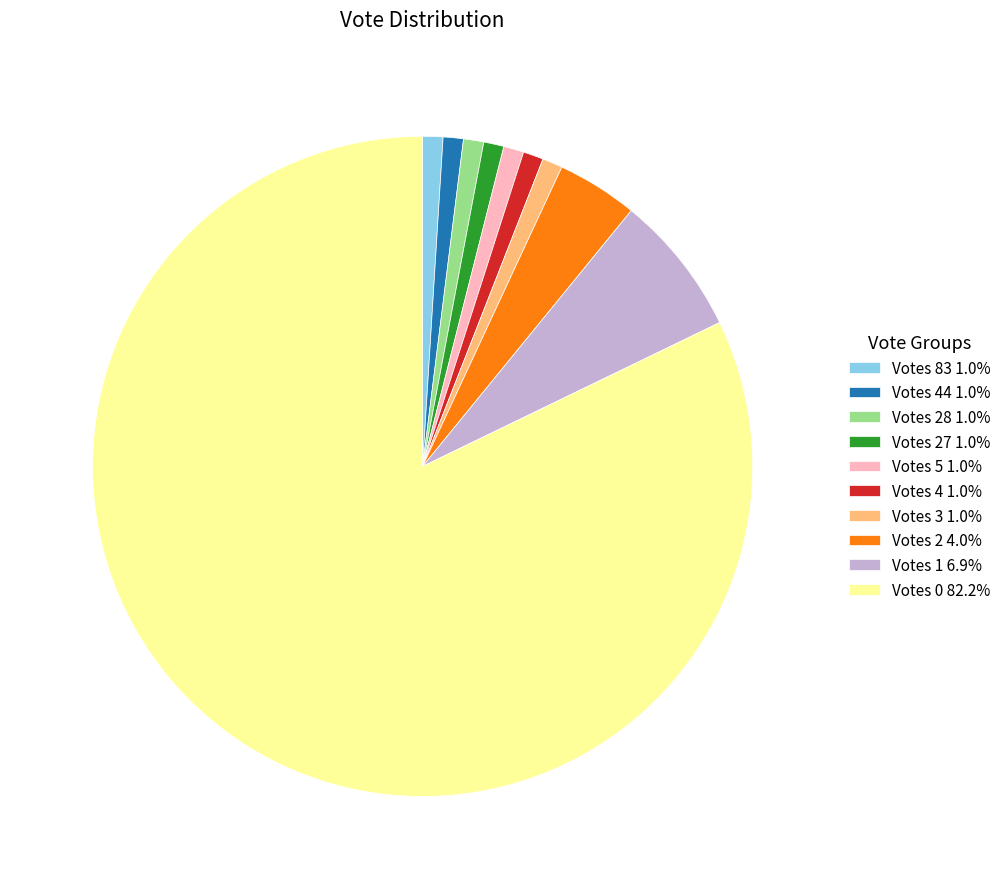

Approximately how many times larger is the value at Votes 5 1.0% compared to Votes 28 1.0%?

1.0